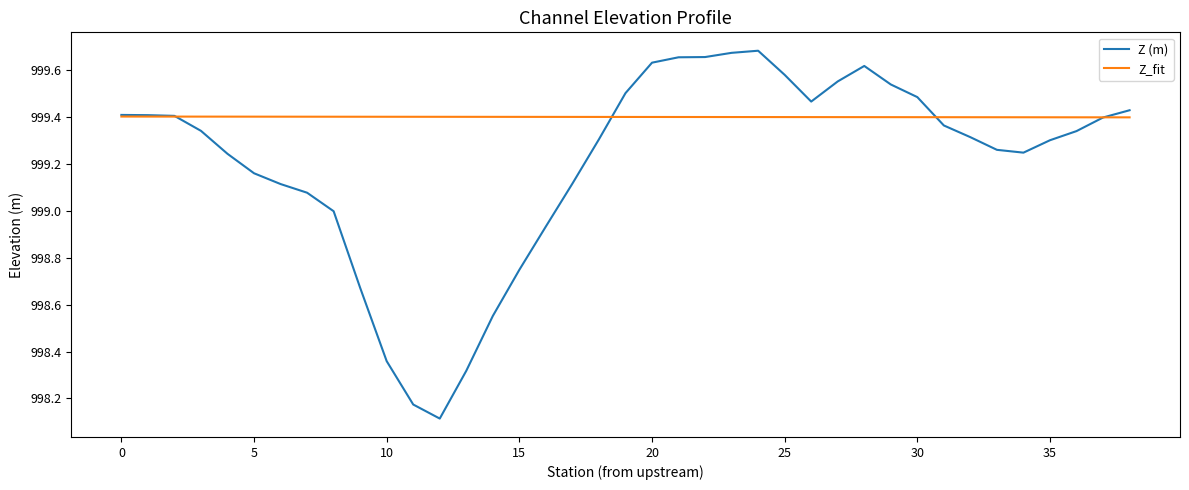

Which series has the largest total across all categories?

Z_fit